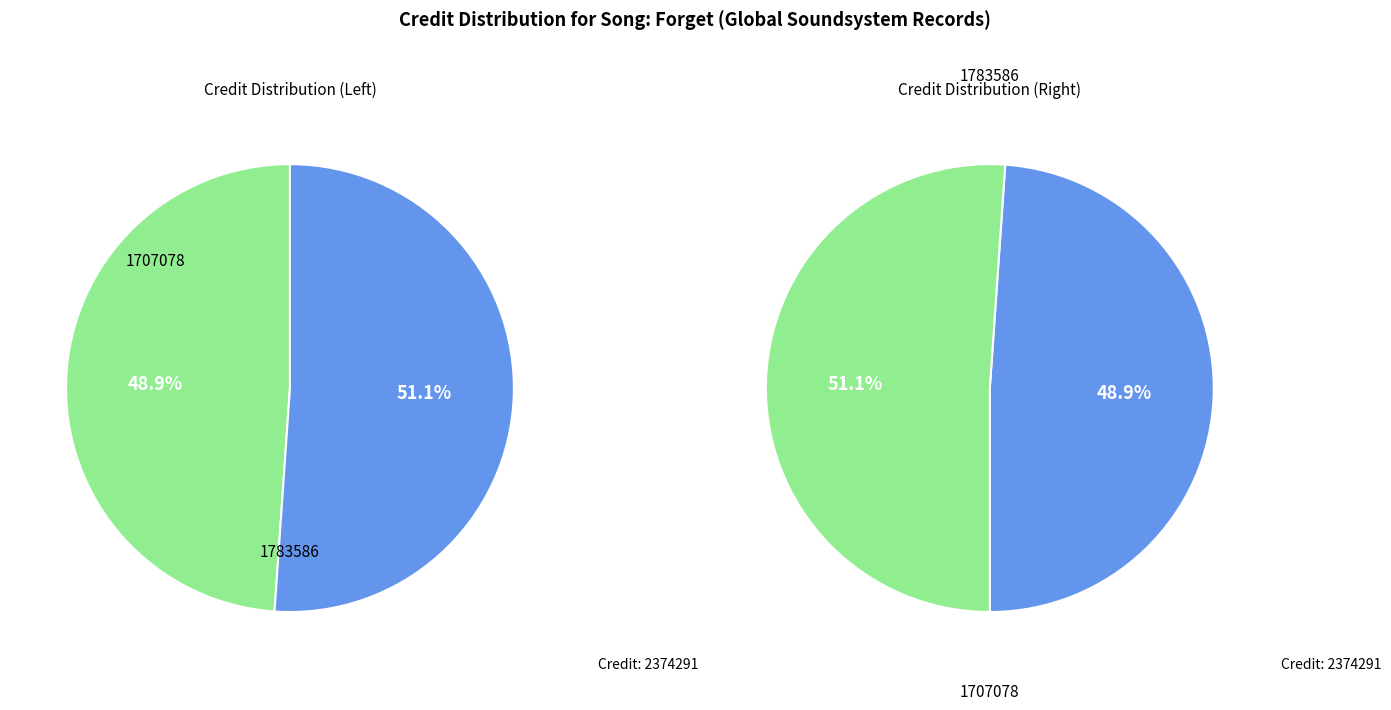

Count the number of slices in the pie.

2